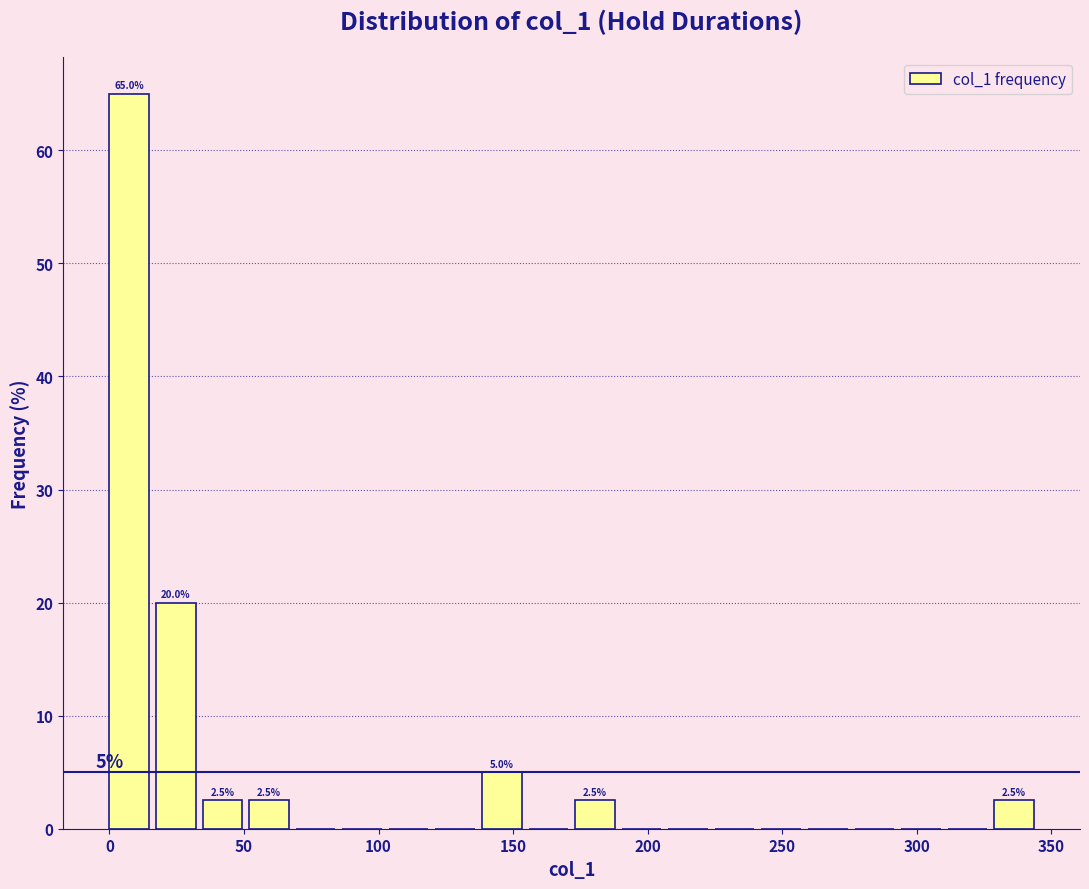

Read against the x-axis, roughly where is the centre of the tallest bar?

5